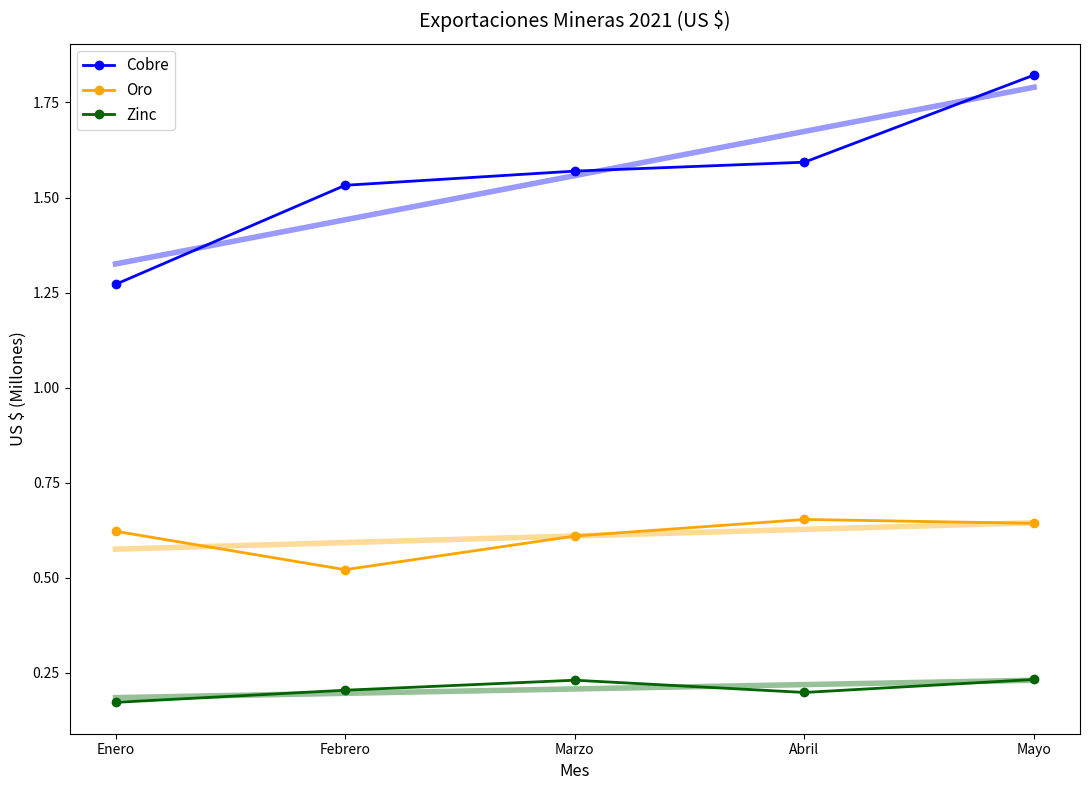

Reading left to right, transcribe all the data shown in this chart.

Cobre: 1.3	1.5	1.6	1.6	1.8
Oro: 0.6	0.5	0.6	0.7	0.6
Zinc: 0.2	0.2	0.2	0.2	0.2